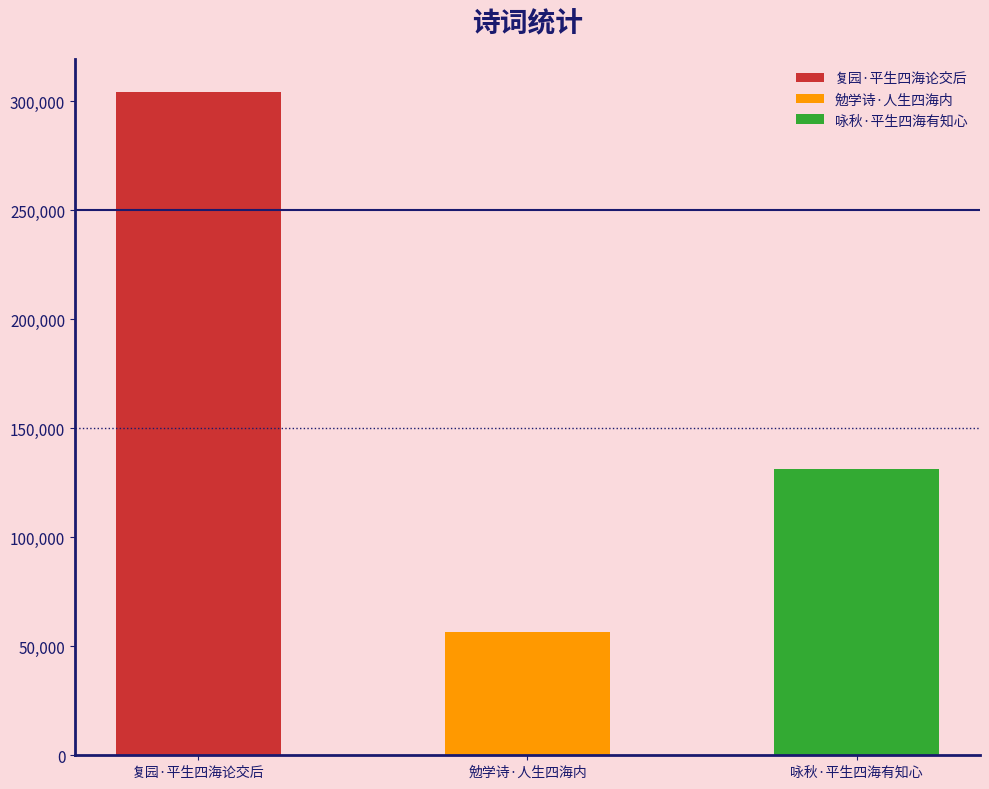

How many bars are there in total?

3